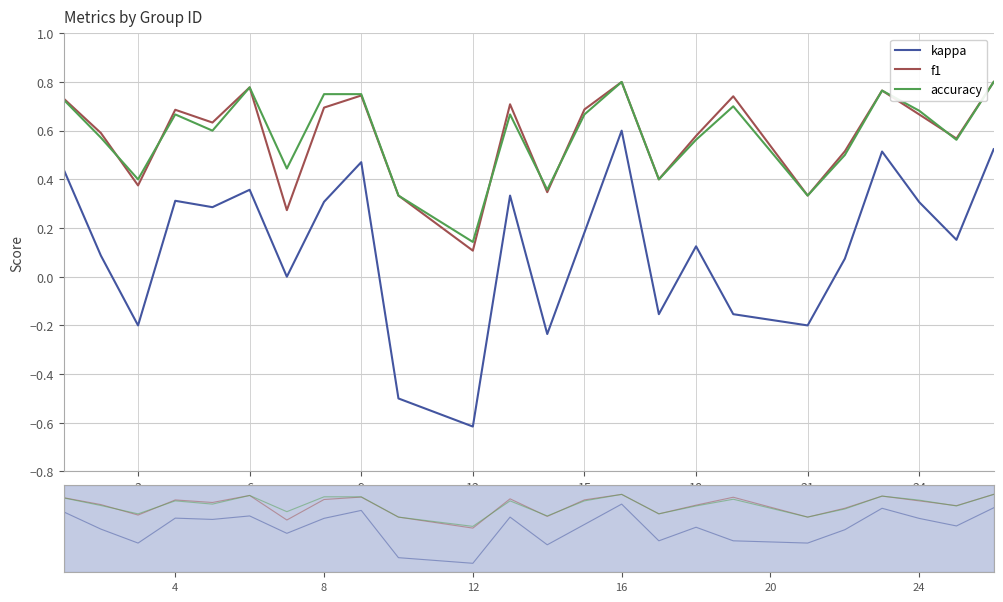

What is the average value of the accuracy series?

0.6